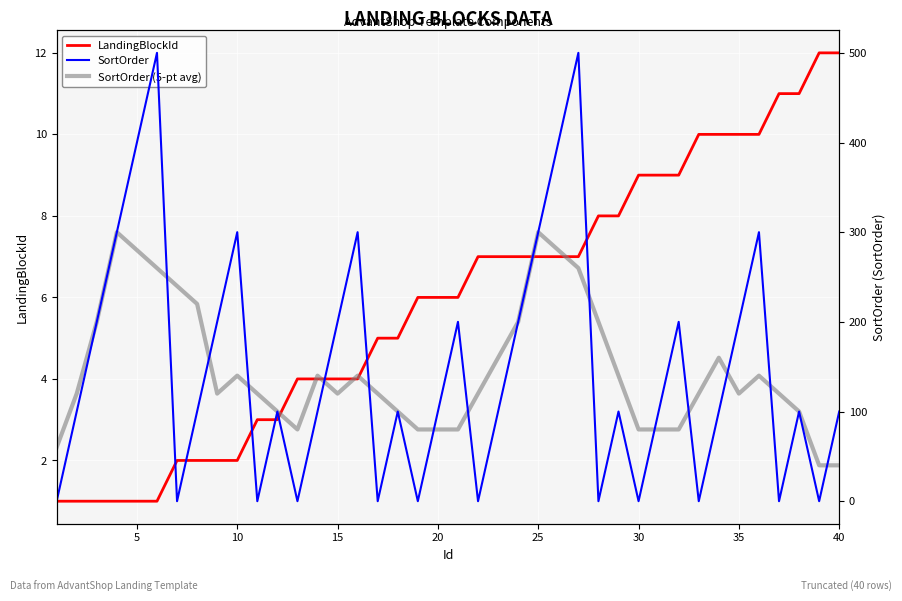

What is the maximum value for LandingBlockId?

12